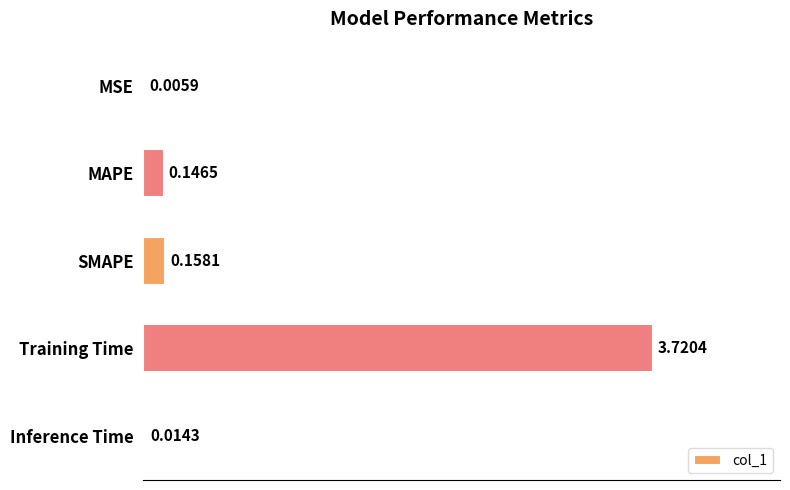

What is the change in value from MSE to MAPE?

+0.1